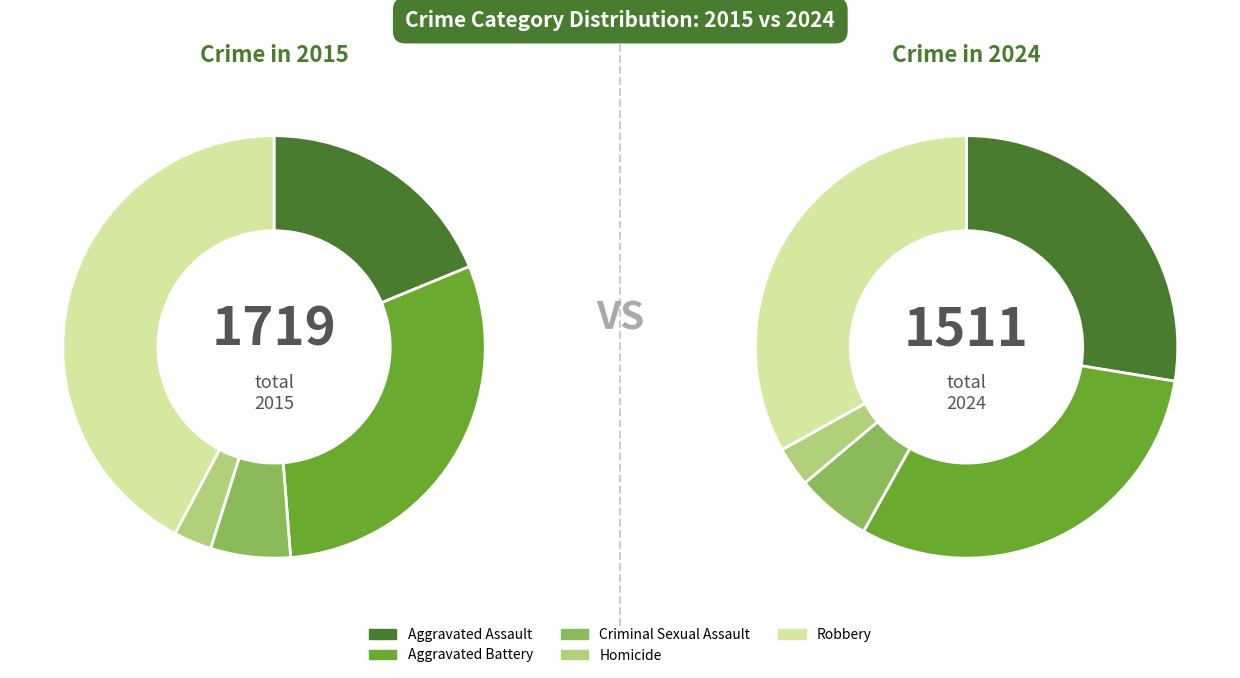

Is Homicide the majority of the pie?

No